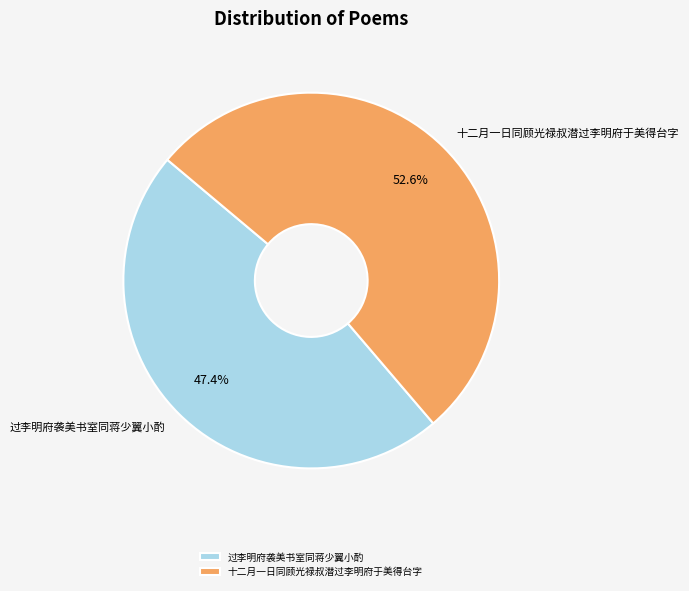

Which category has the biggest portion of the pie?

十二月一日同顾光禄叔潜过李明府于美得台字